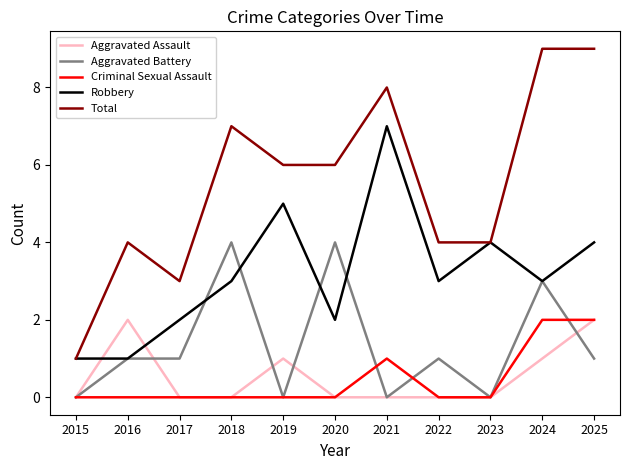

How many categories are shown in the chart?

11